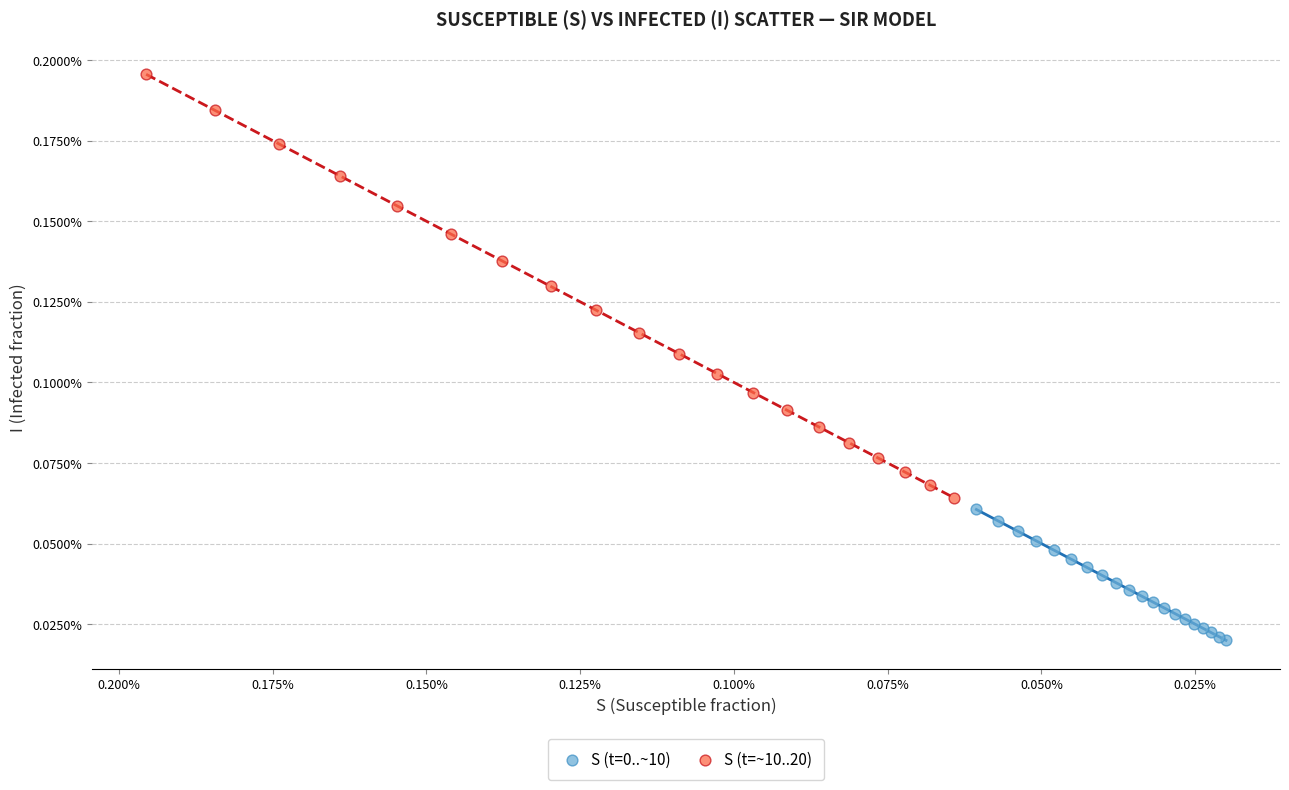

What are all the series names shown in the legend?

S (t=0..~10), S (t=~10..20)